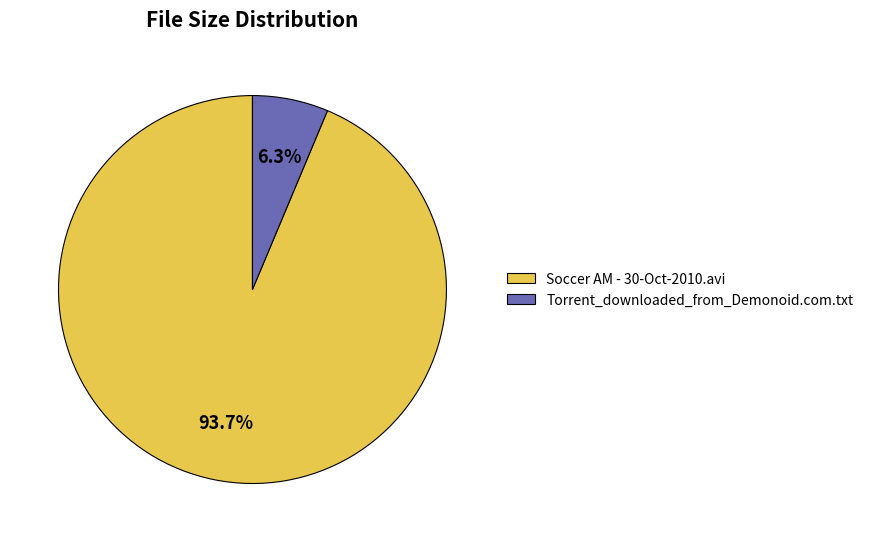

Between Torrent_downloaded_from_Demonoid.com.txt and Soccer AM - 30-Oct-2010.avi, which is larger?

Soccer AM - 30-Oct-2010.avi